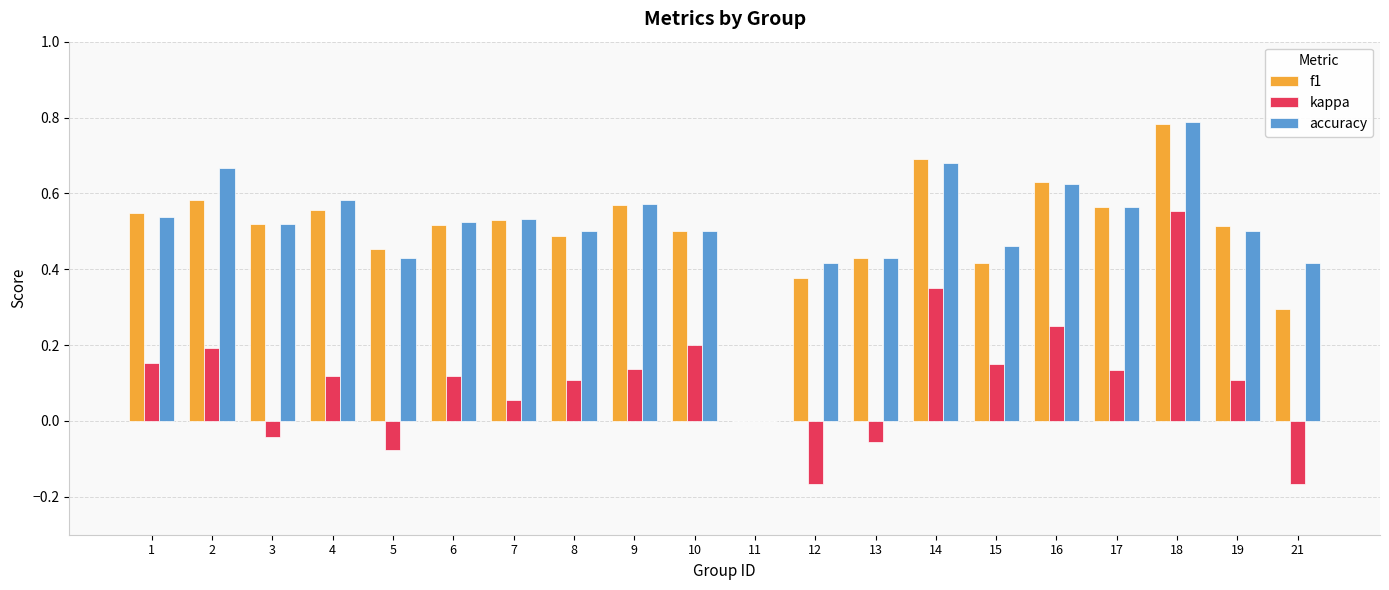

How many groups of bars are there?

20